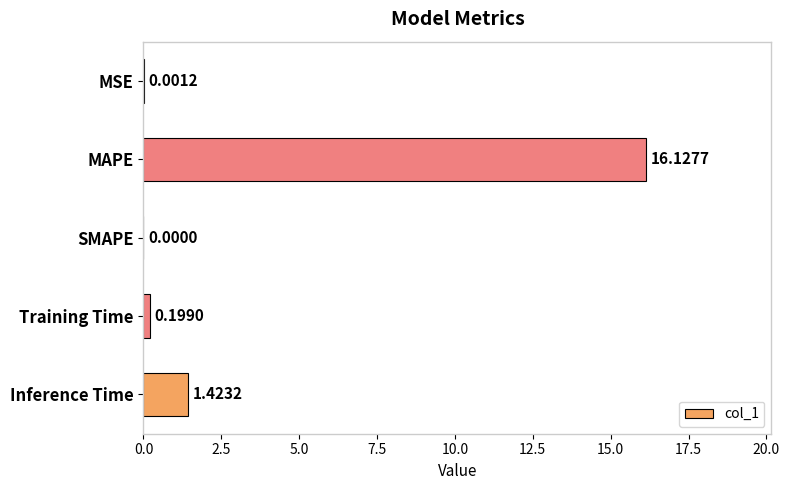

At which label is the value closest to 8?

Inference Time